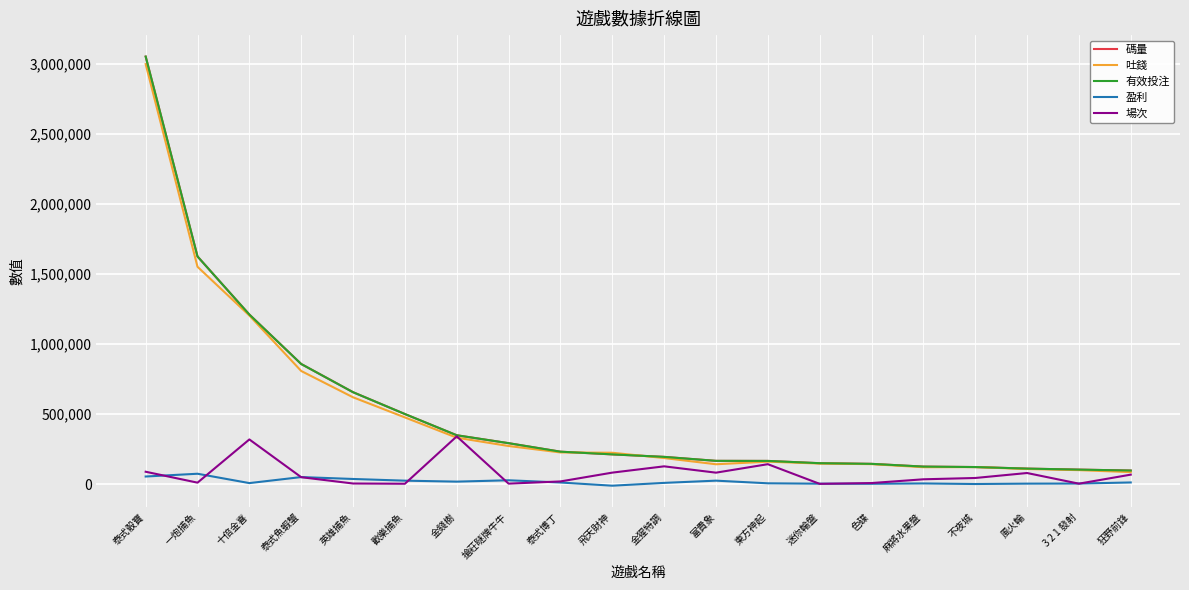

True or false: 場次 and 有效投注 cross at least once.

False